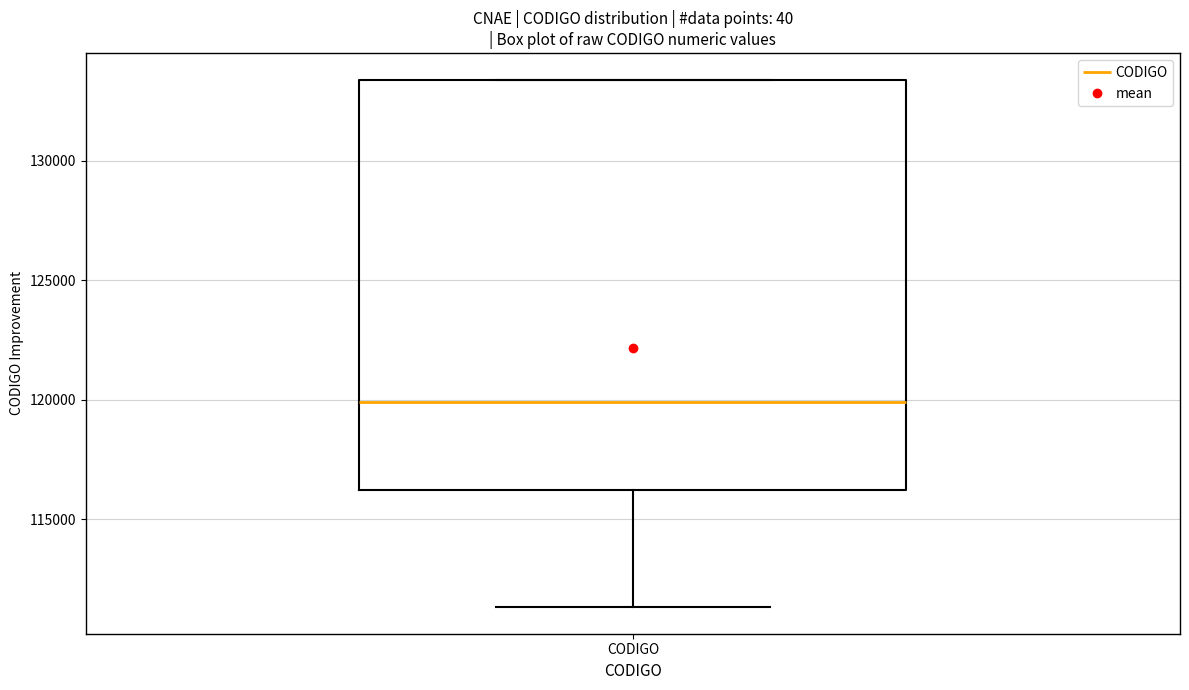

Read this box plot against the y-axis: the position of the median line, the range covered by the box, and the ends of both whiskers. The values are not printed on the chart, so give them approximately, as read against the axis.

median 120000, box 116000 to 133500, whiskers 111500 to 133500